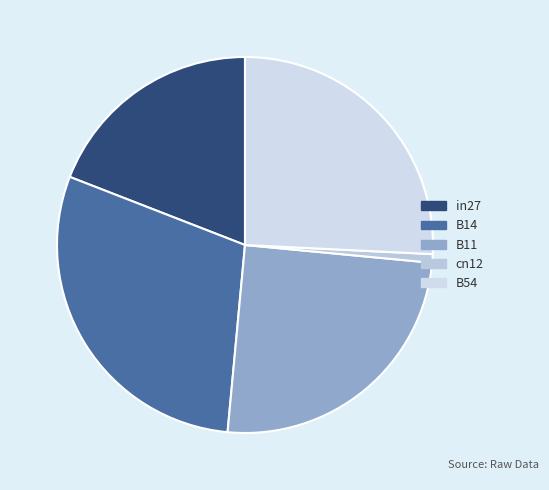

Do B14 and B11 together represent more than half of the pie?

Yes